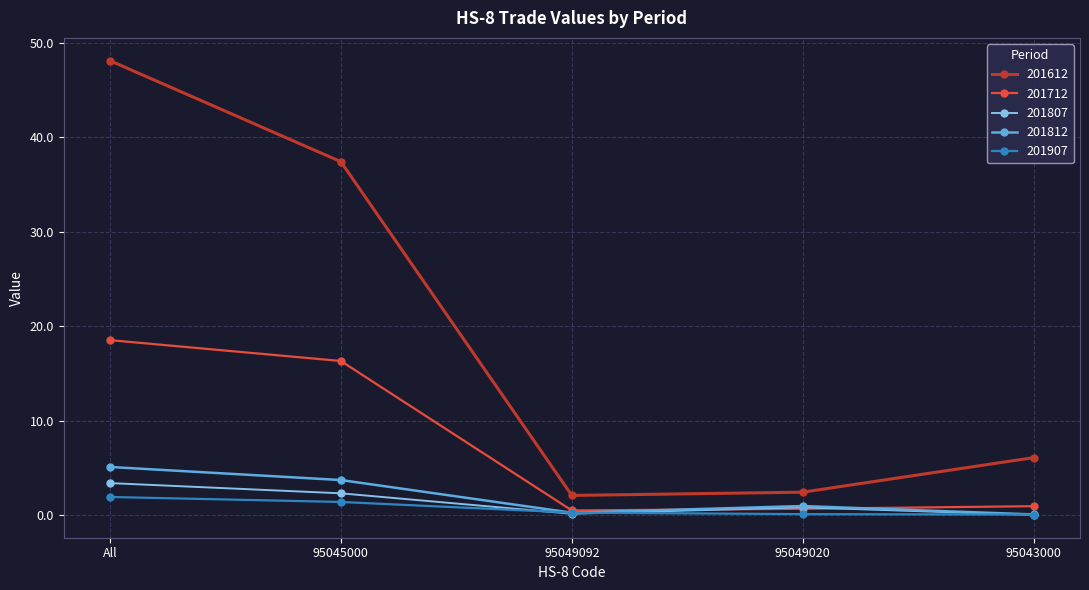

What is the maximum value shown in the chart?

48.1